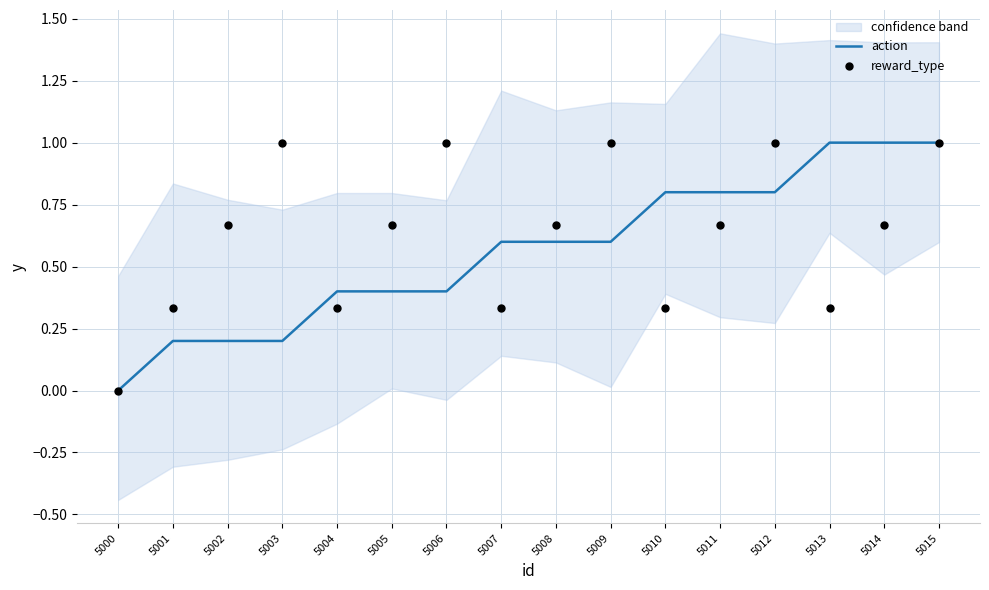

True or false: action has a value of 0.2 at 5001.

True